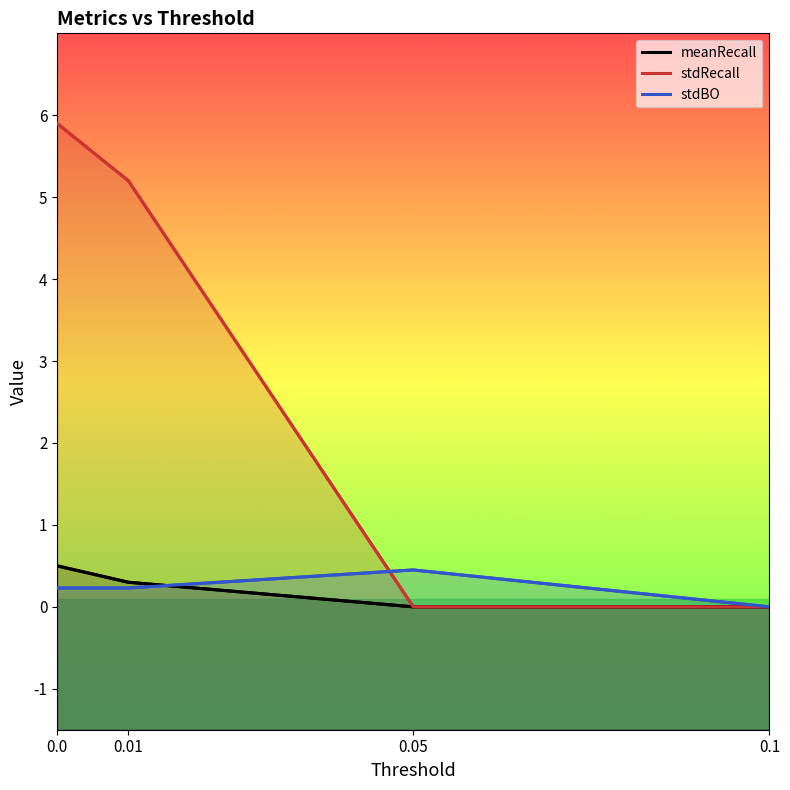

After their last crossing, which series has the higher values: stdRecall or stdBO?

stdBO